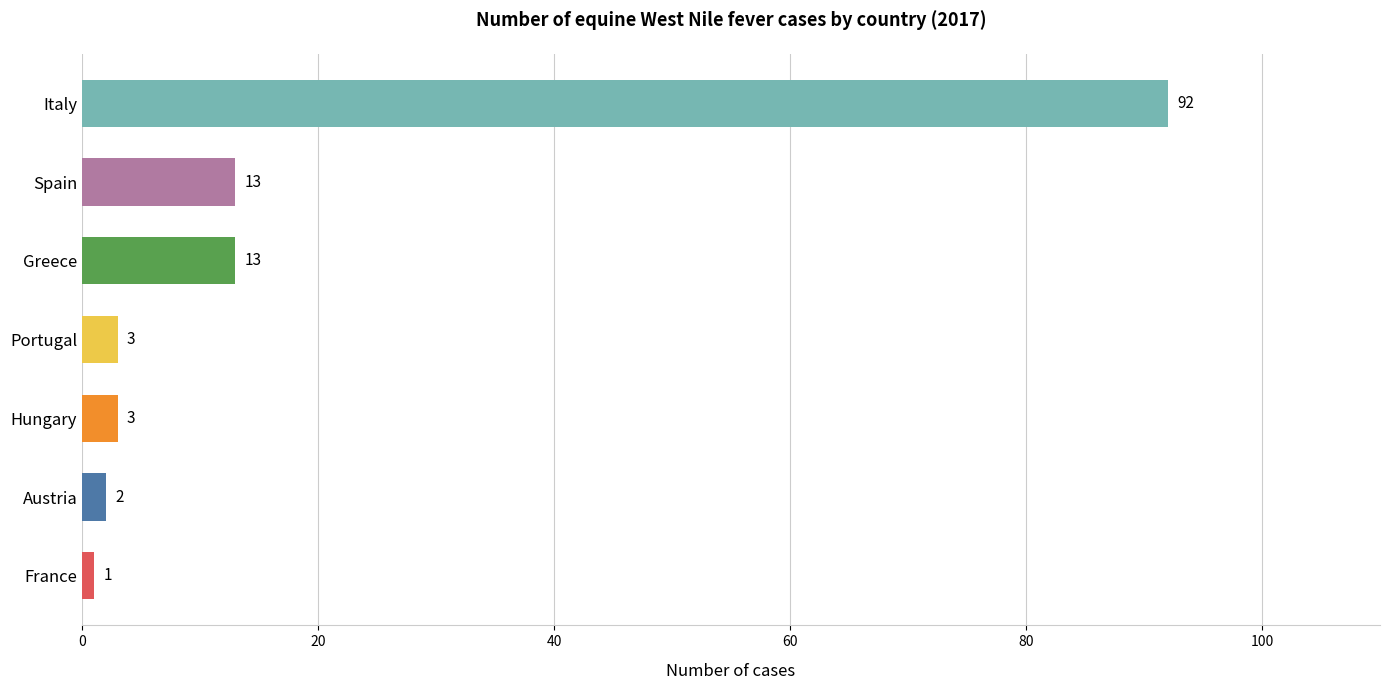

Reading bottom to top, what are all the values shown in this chart?

France=1	Austria=2	Hungary=3	Portugal=3	Greece=13	Spain=13	Italy=92